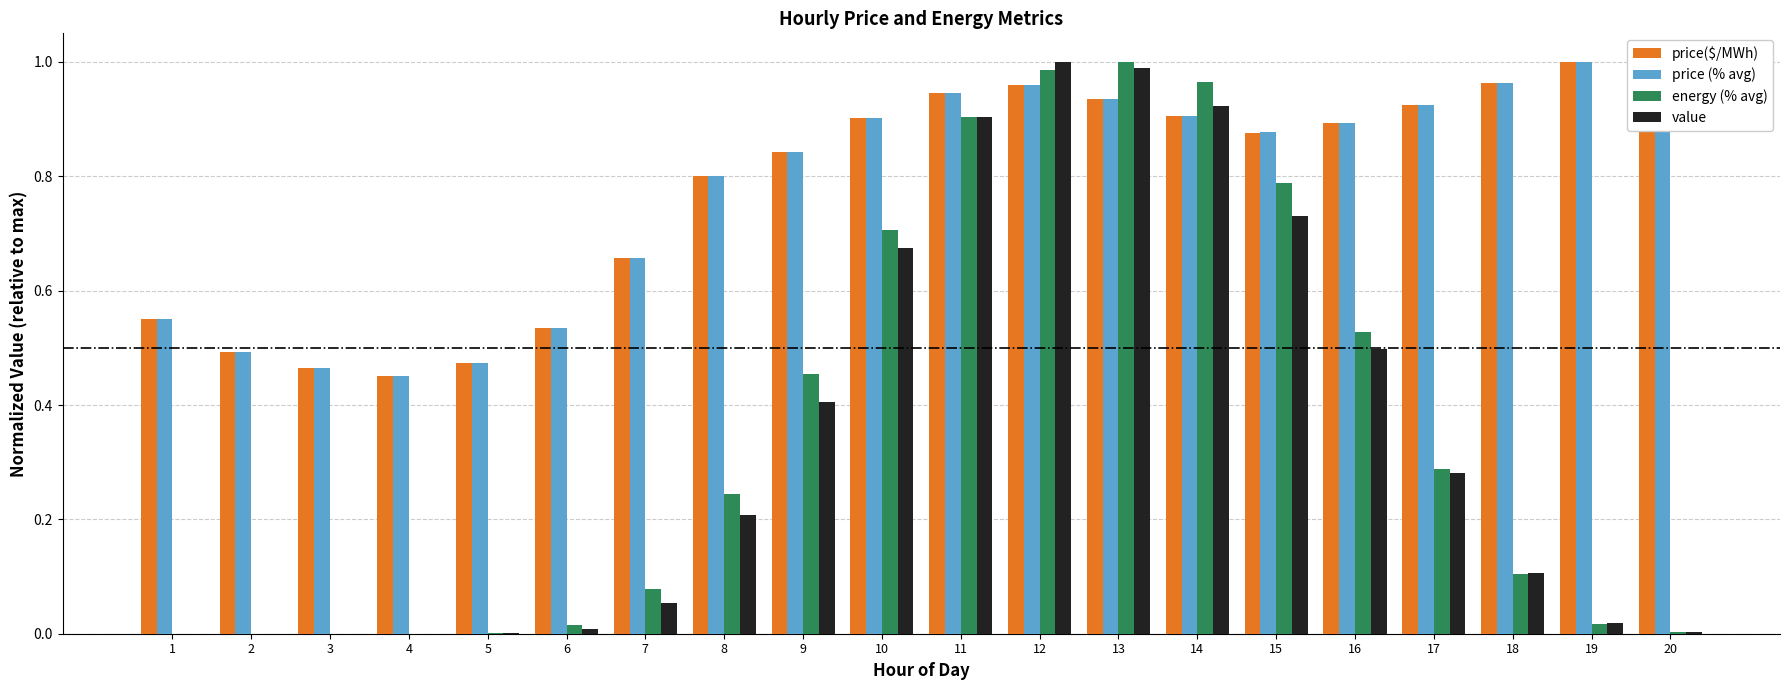

What is the total value across all series at 14?

3.7